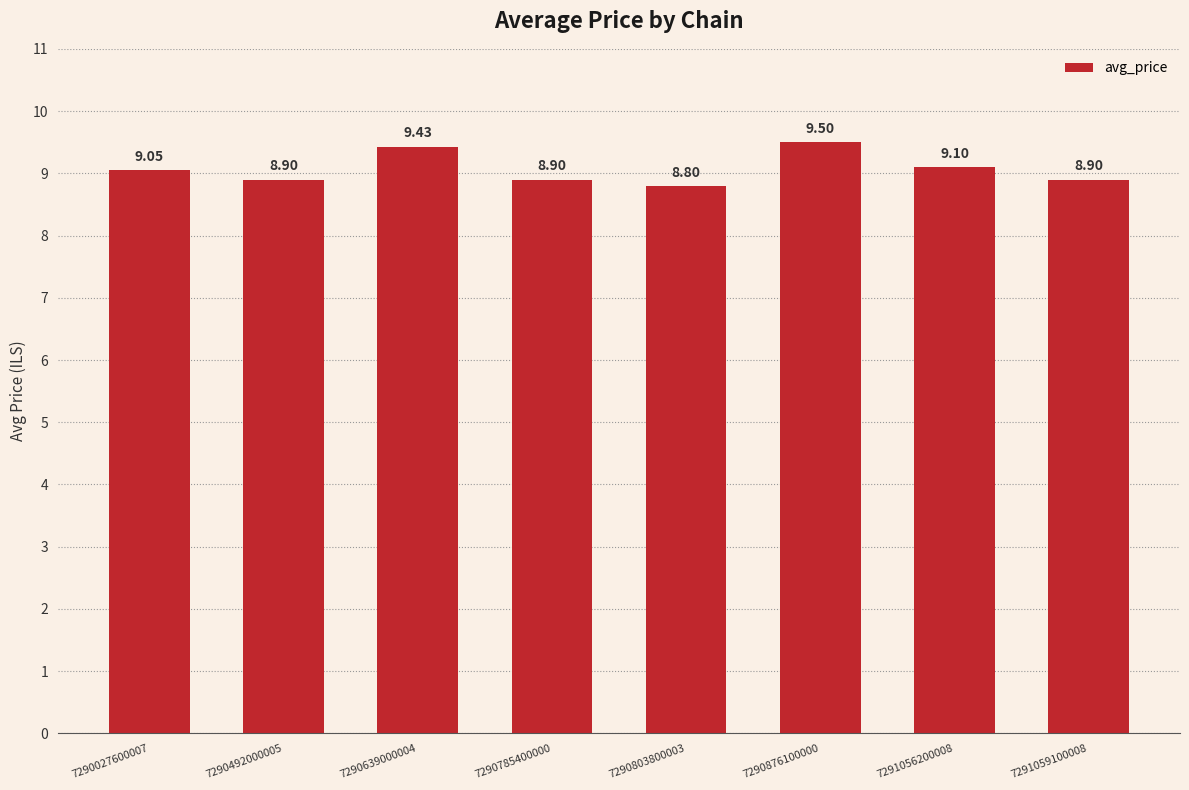

How many bars are there in total?

8